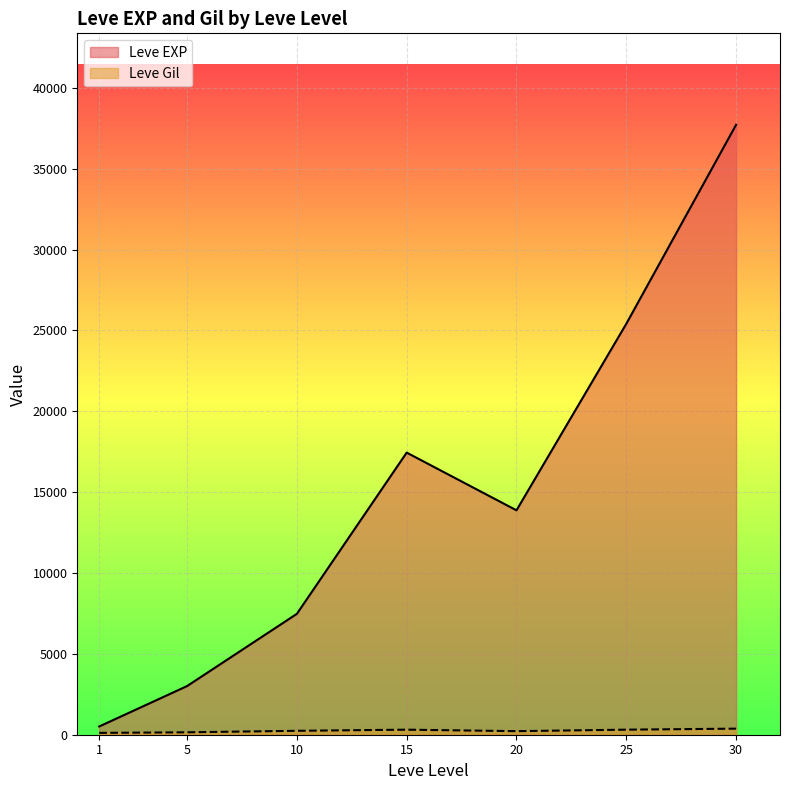

Between 10 and 15, which is larger?

15